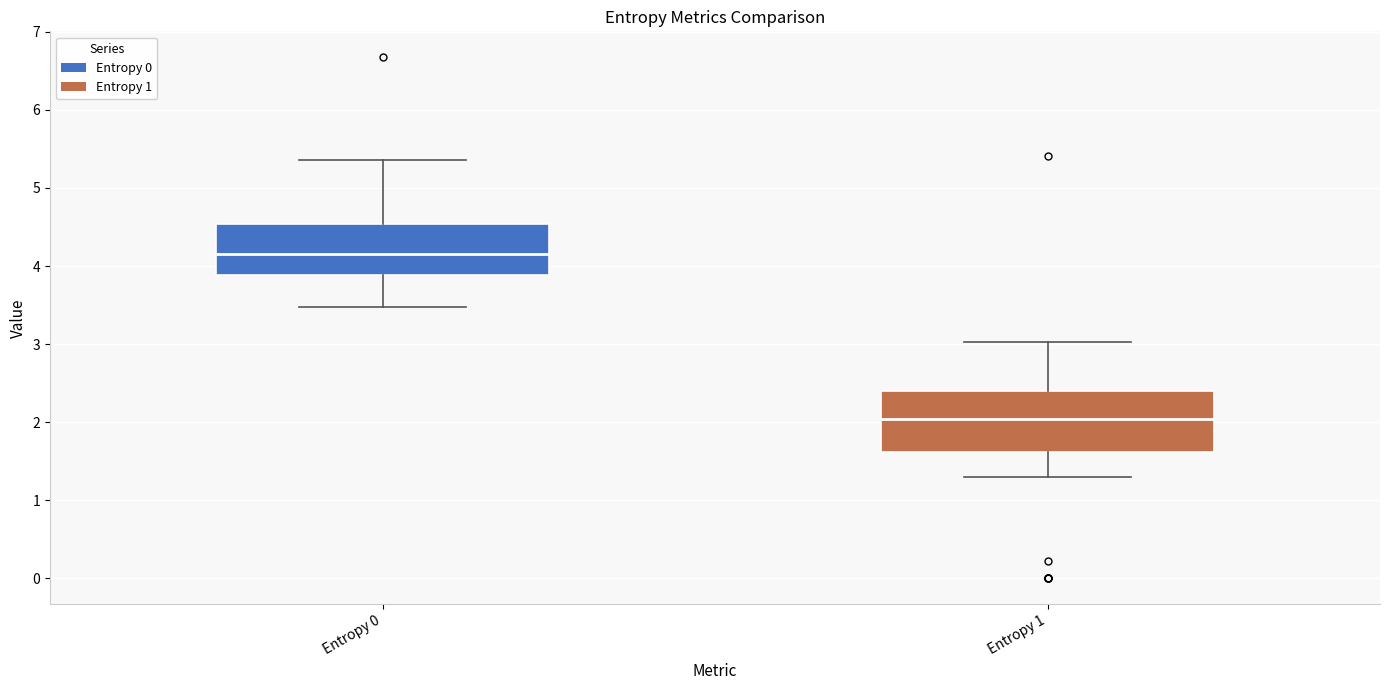

Reading left to right, transcribe this box plot: for each box, give where its median line is, the range the box spans, and where its two whiskers end, as read against the y-axis. The values are not printed on the chart, so give them approximately, as read against the axis.

Entropy 0: median 4.2, box 3.9 to 4.5, whiskers 3.5 to 5.4
Entropy 1: median 2.0, box 1.6 to 2.4, whiskers 1.3 to 3.0